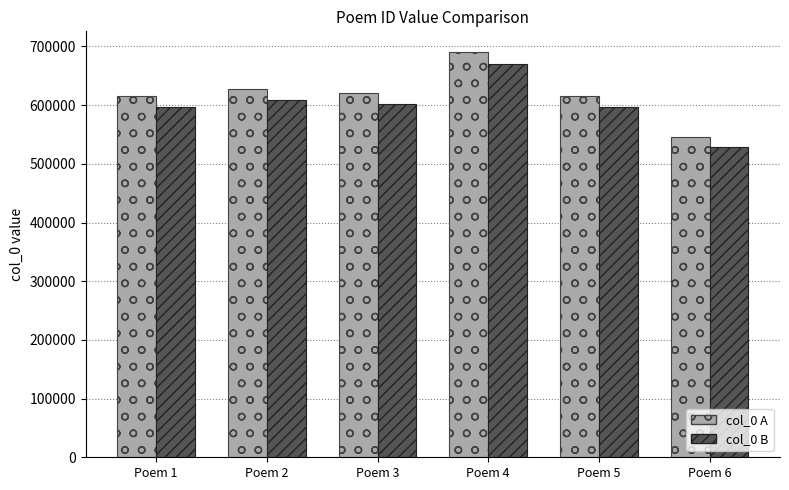

What is the difference between the highest and lowest values at Poem 1?

18478.2